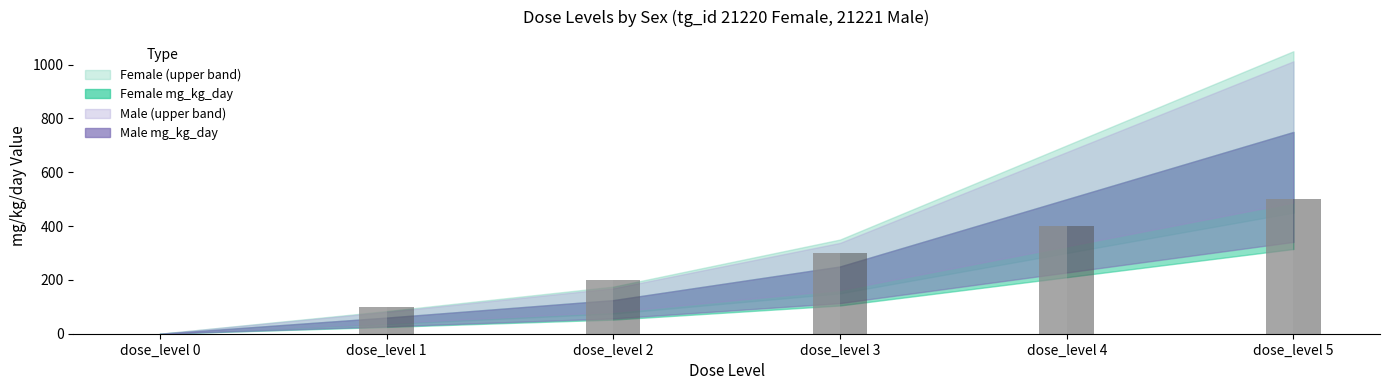

At which category is the sum across all series the highest?

dose_level 5